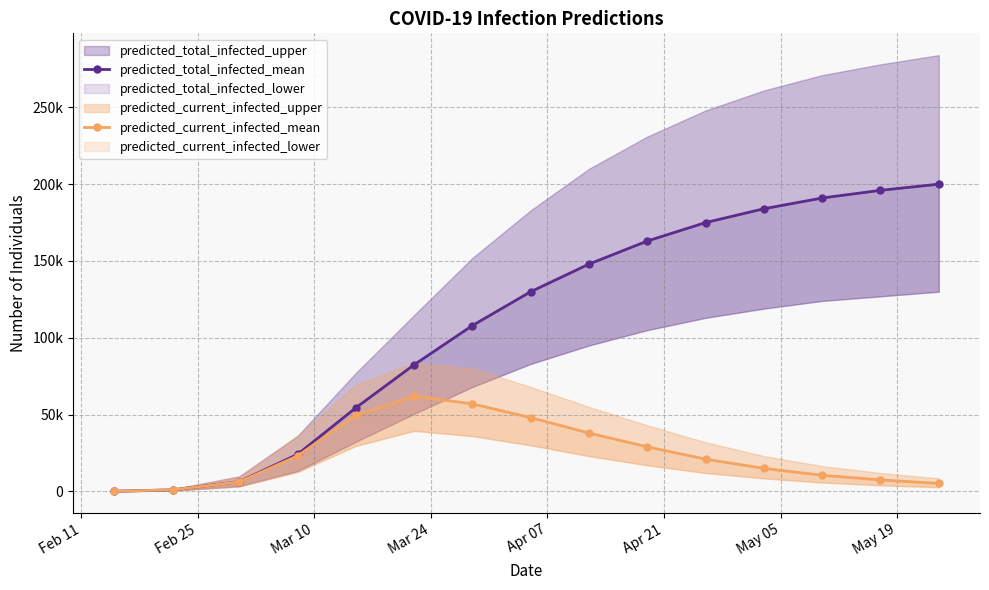

Count the number of categories in the chart.

15